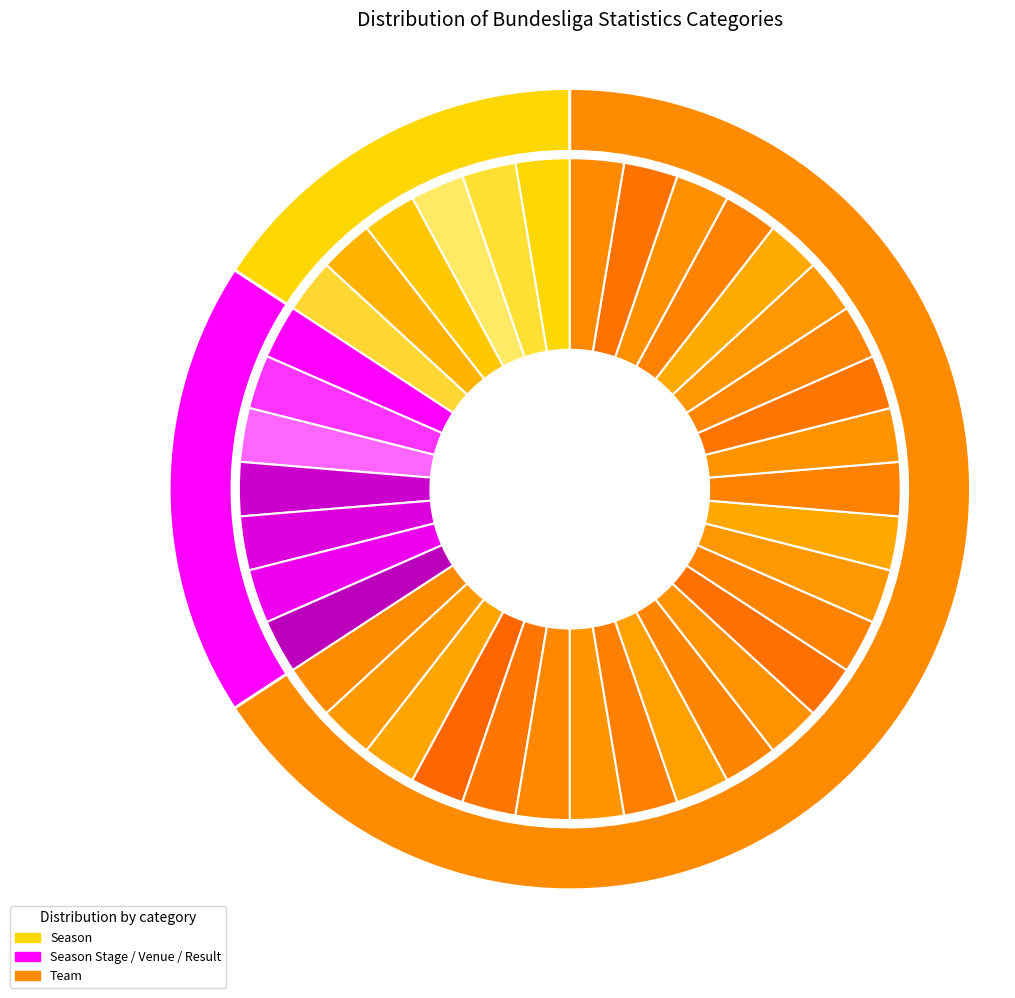

What is the largest slice in the pie chart?

Team